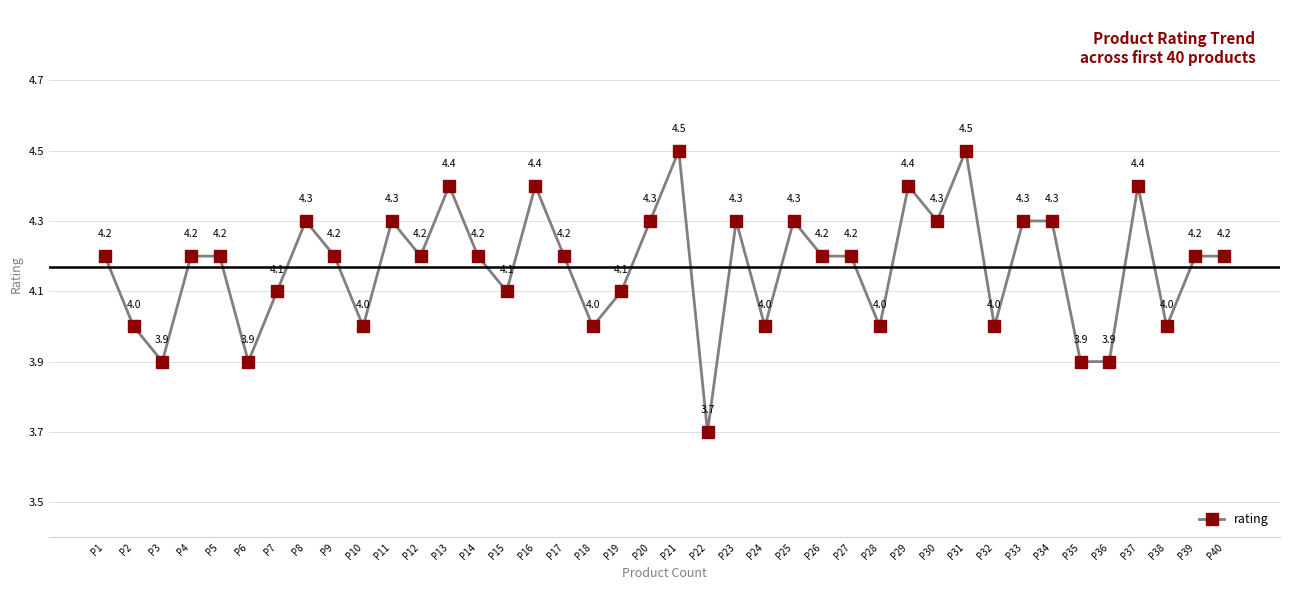

Is it true that the value at P16 is 4.4?

True